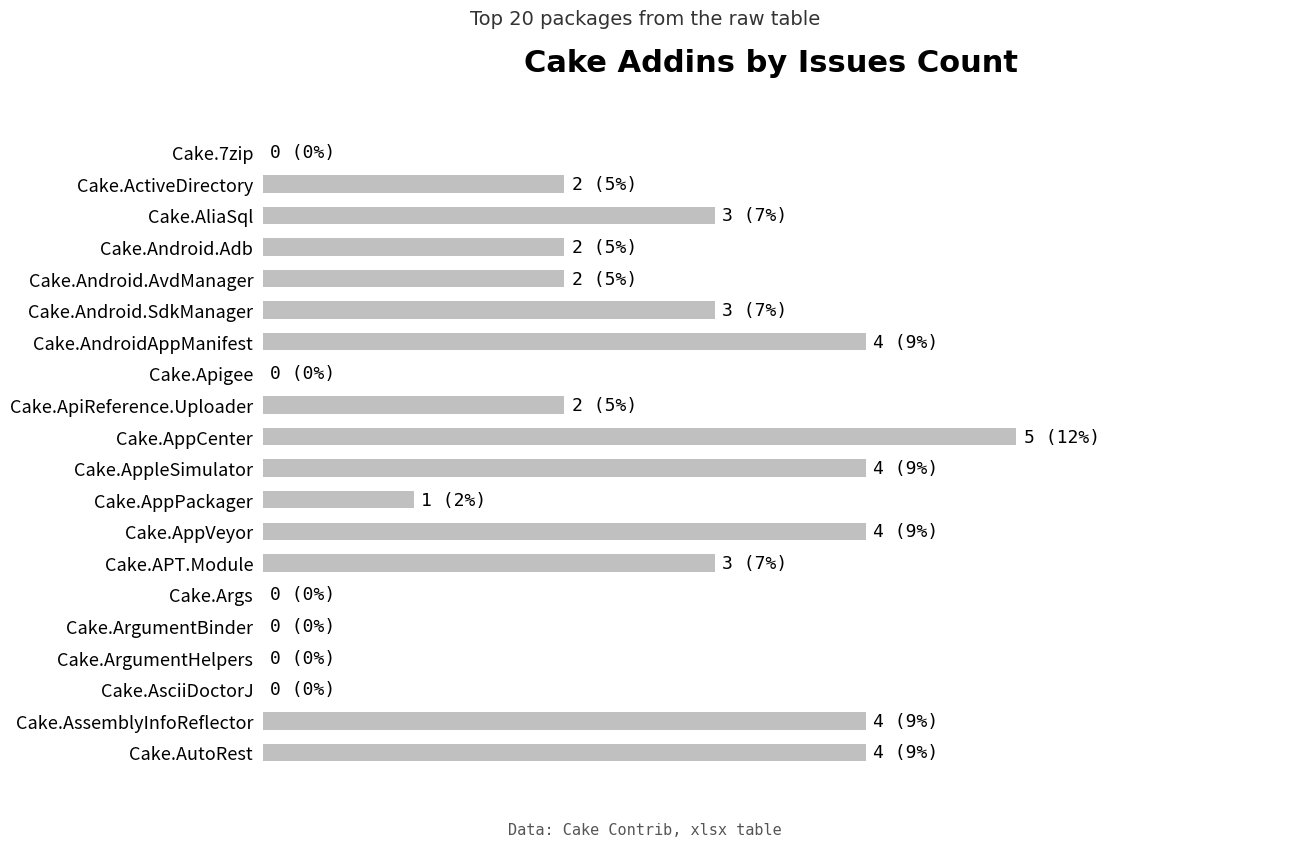

Rank the categories by value from lowest to highest.

Cake.7zip, Cake.Apigee, Cake.Args, Cake.ArgumentBinder, Cake.ArgumentHelpers, Cake.AsciiDoctorJ, Cake.AppPackager, Cake.ActiveDirectory, Cake.Android.Adb, Cake.Android.AvdManager, Cake.ApiReference.Uploader, Cake.AliaSql, Cake.Android.SdkManager, Cake.APT.Module, Cake.AndroidAppManifest, Cake.AppleSimulator, Cake.AppVeyor, Cake.AssemblyInfoReflector, Cake.AutoRest, Cake.AppCenter